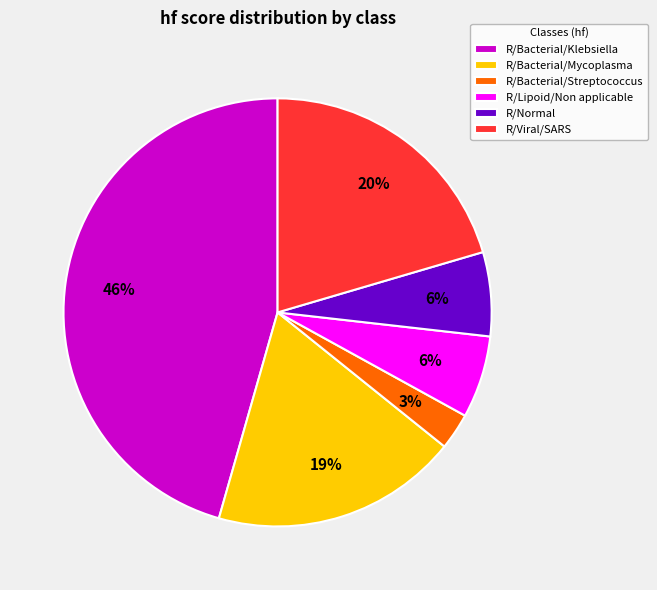

Count the number of slices in the pie.

6